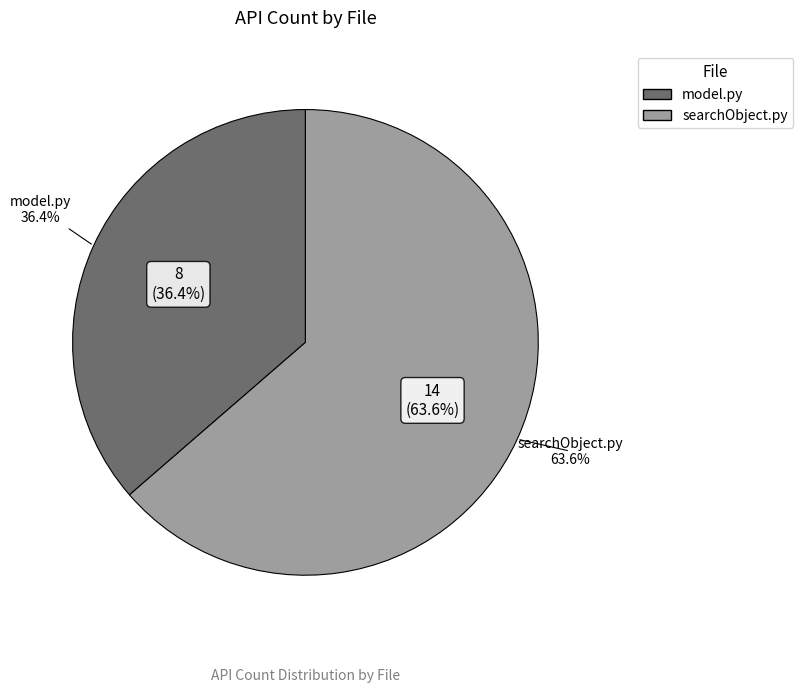

To the nearest percent, what is the combined percentage of model.py and searchObject.py?

100%